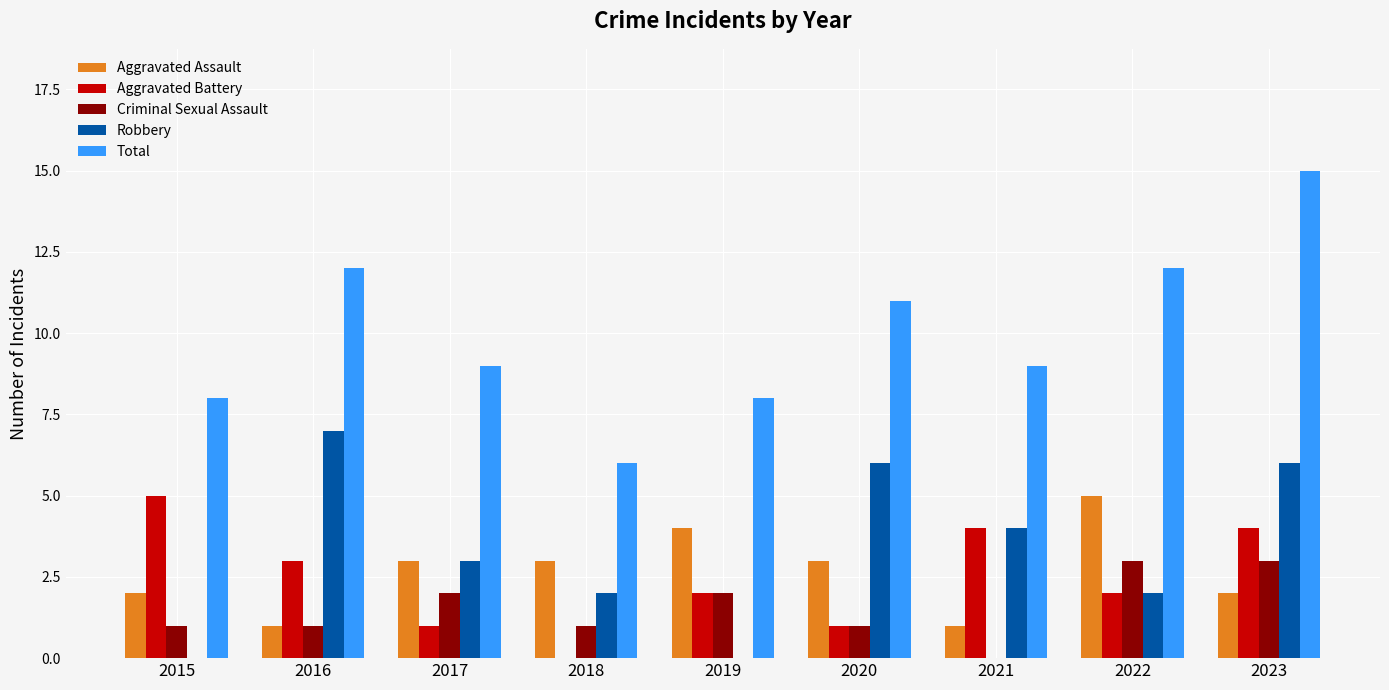

What is the sum of all Criminal Sexual Assault values?

14